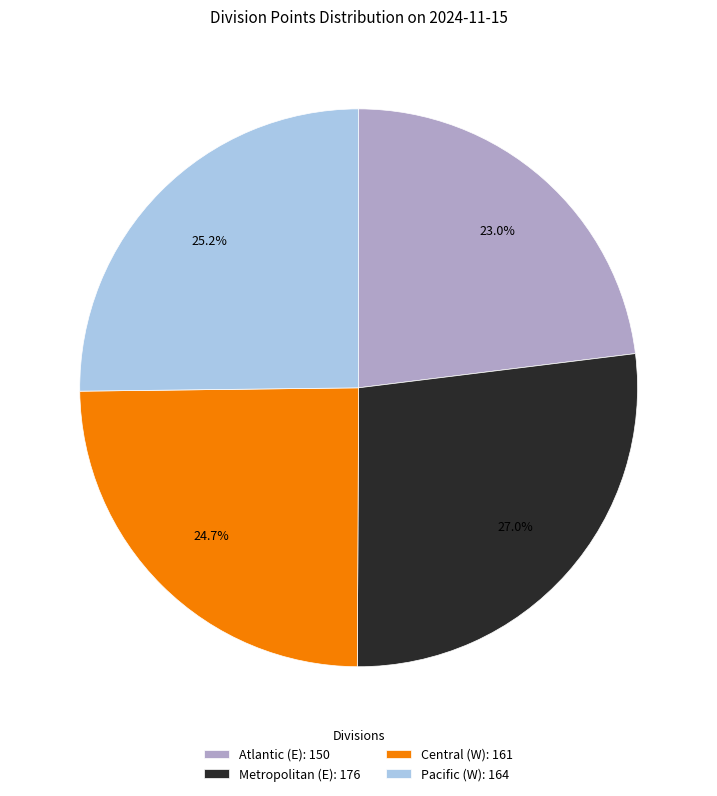

Is there a majority slice in this chart?

No